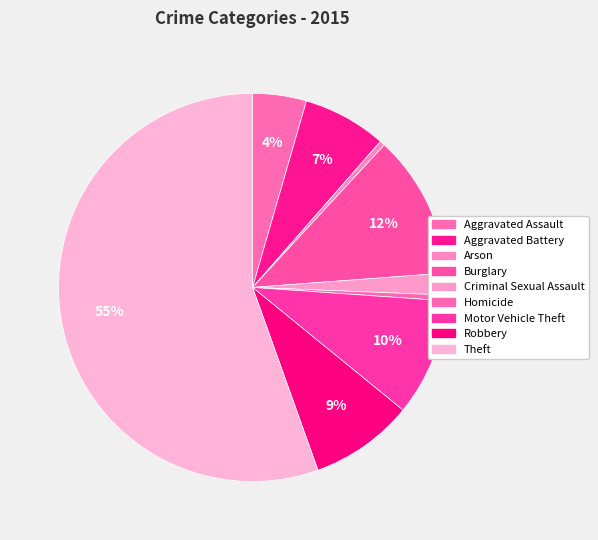

Count the number of slices in the pie.

9